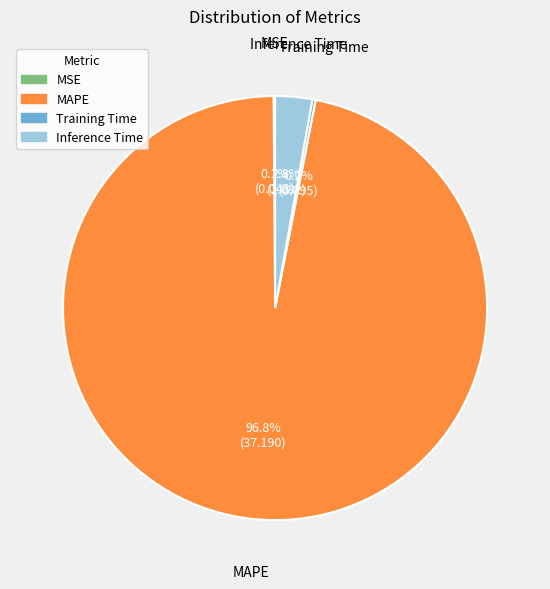

Is it true that Inference Time is 3% of the pie?

True